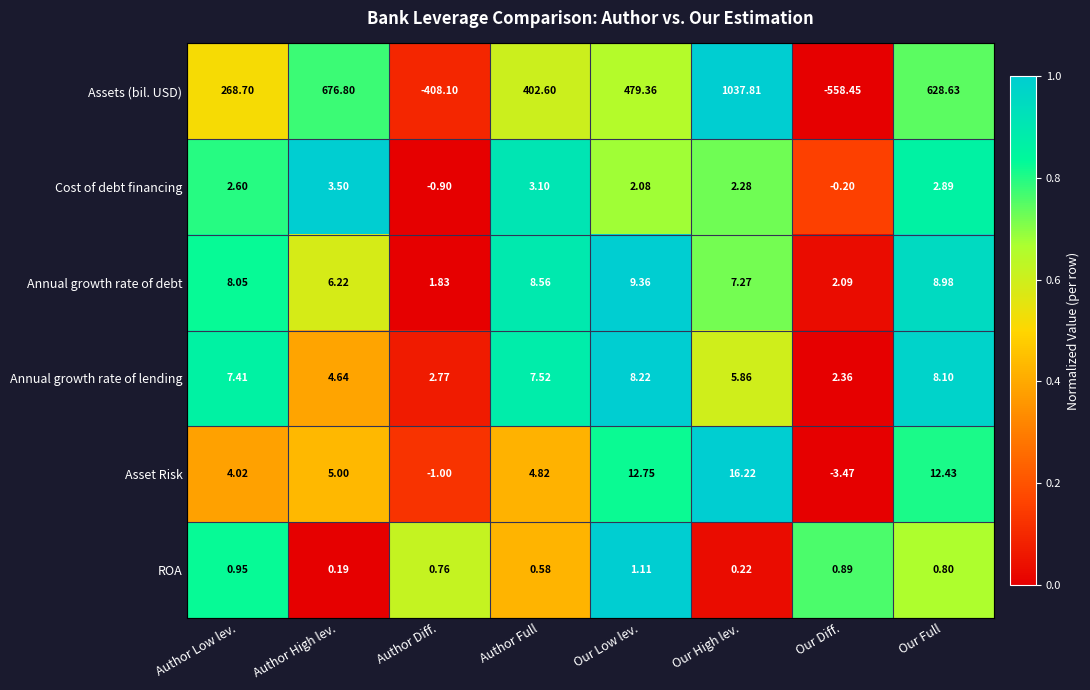

List the series in order of their peak value, highest first.

Assets (bil. USD), Asset Risk, Annual growth rate of debt, Annual growth rate of lending, Cost of debt financing, ROA